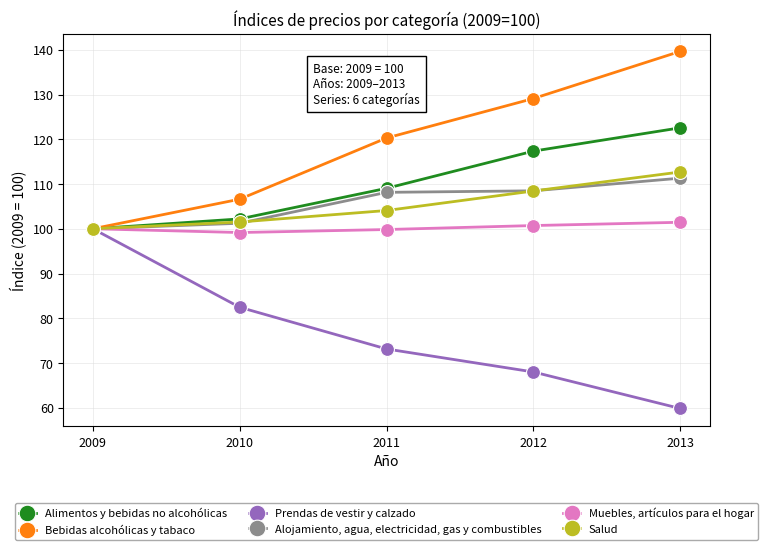

What is the lowest value of the Bebidas alcohólicas y tabaco series?

100.0